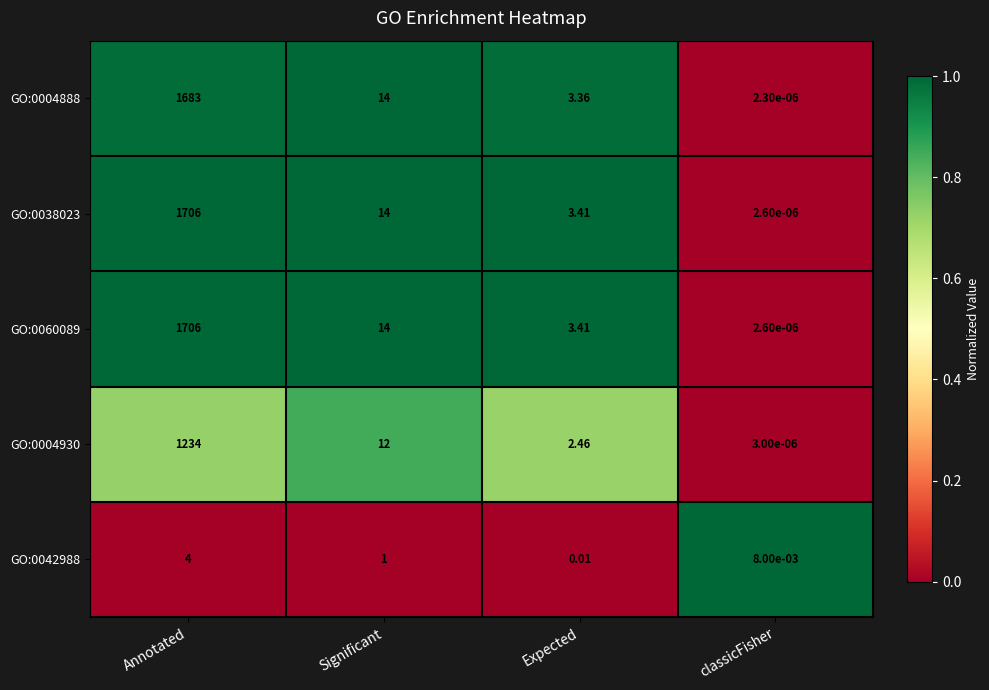

At which category does the chart reach its minimum across all series?

classicFisher